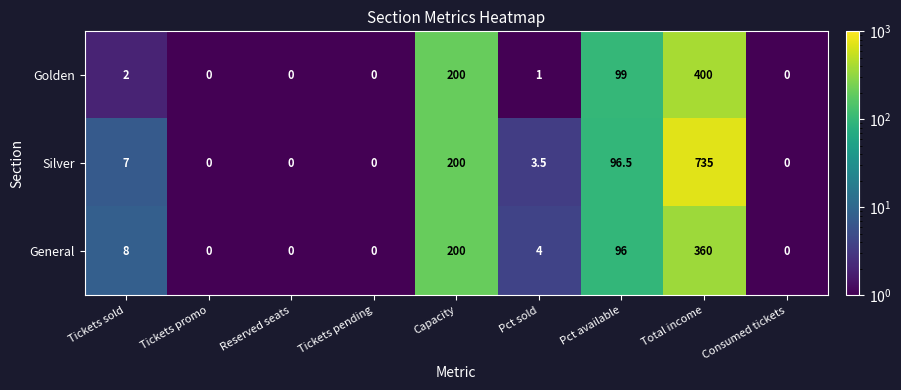

What is the difference between the Silver values at Reserved seats and Pct sold?

3.5